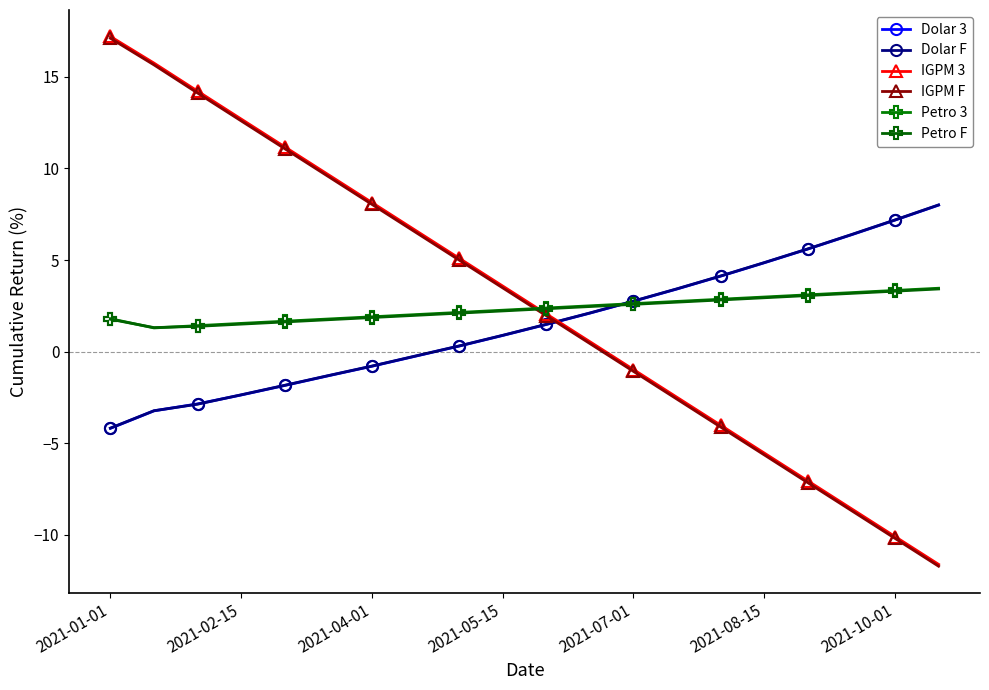

How many values in Dolar 3 are above zero?

12